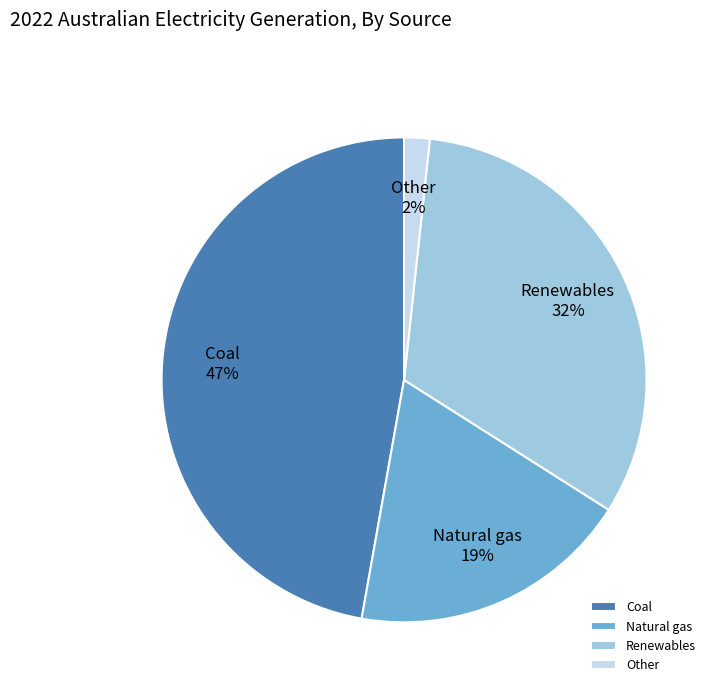

Which has a higher value, Natural gas or Coal?

Coal